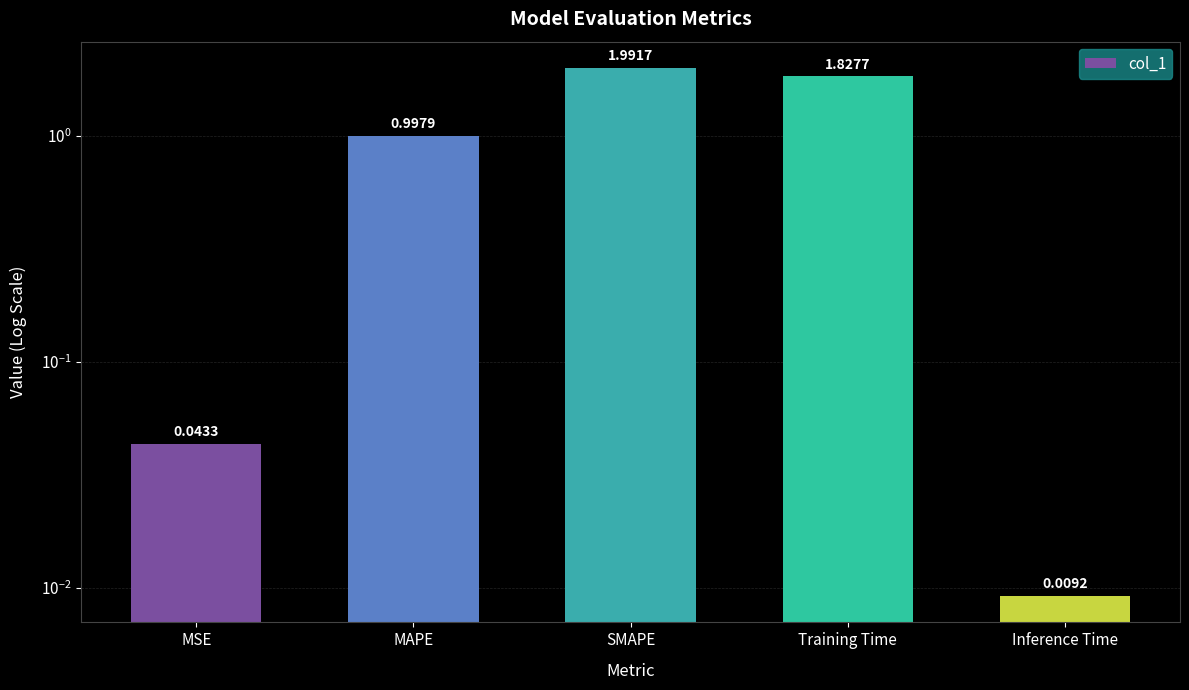

What is the difference between the second highest and minimum values?

1.8